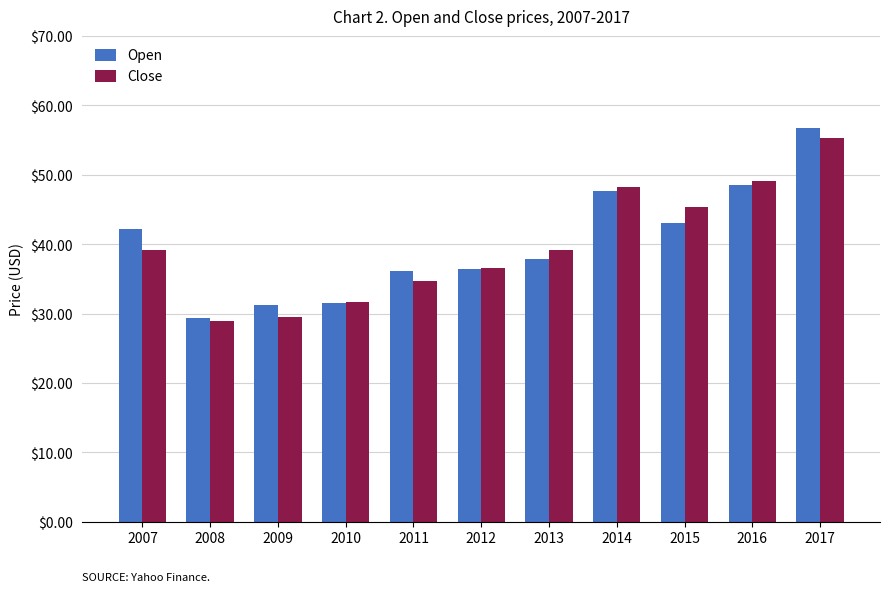

What is the spread (max minus min) of values at 2013?

1.2